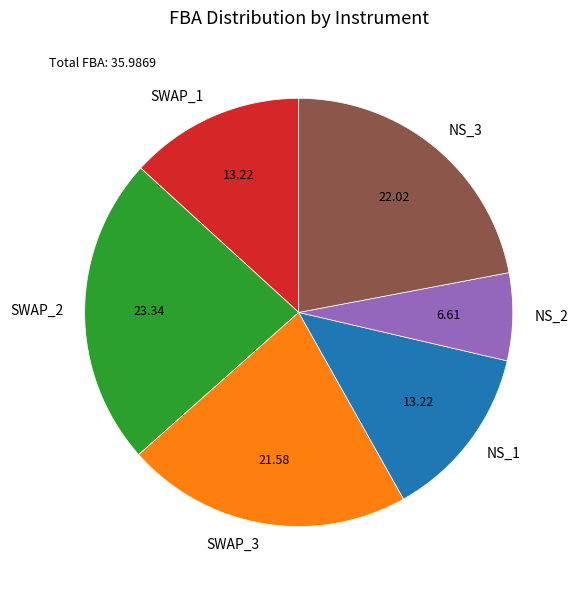

Approximately how many times larger is the value at NS_3 compared to SWAP_2?

0.9